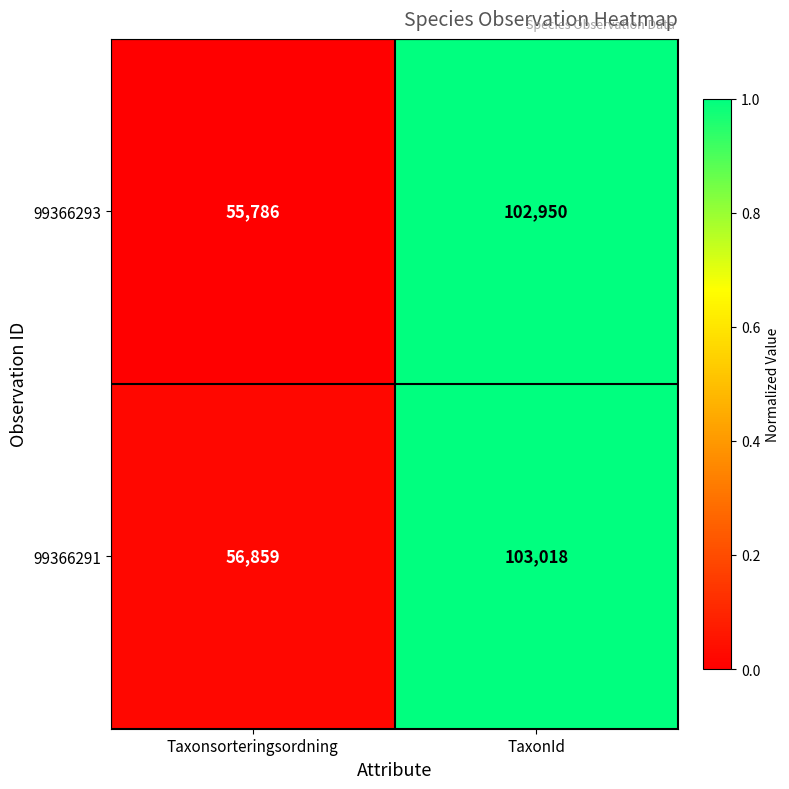

What is the sum of all 99366293 values?

158736